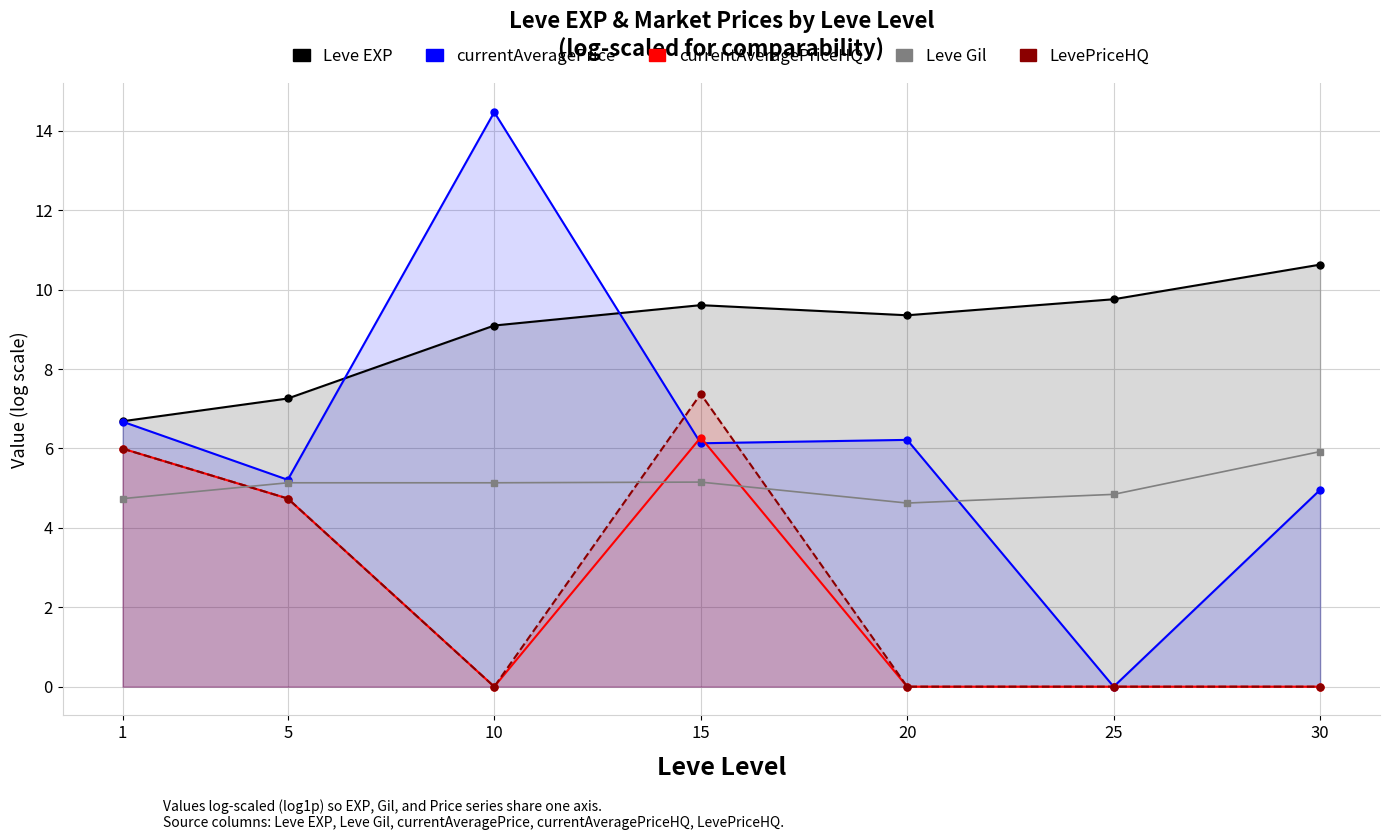

At which label is Leve Gil closest to 5?

5